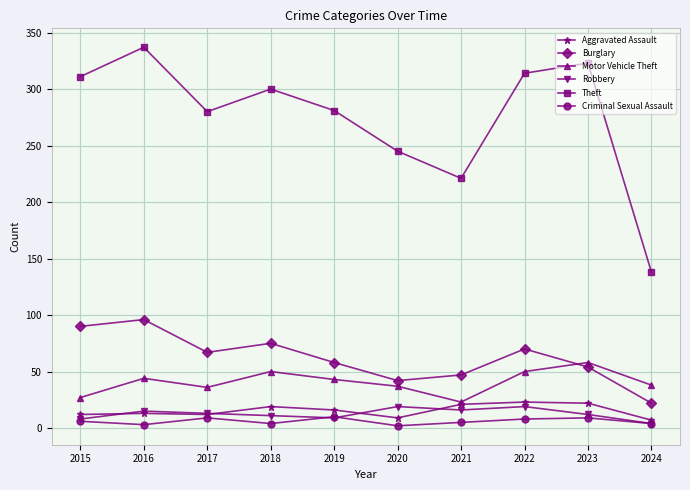

How many interior local valleys does the Theft series have?

2